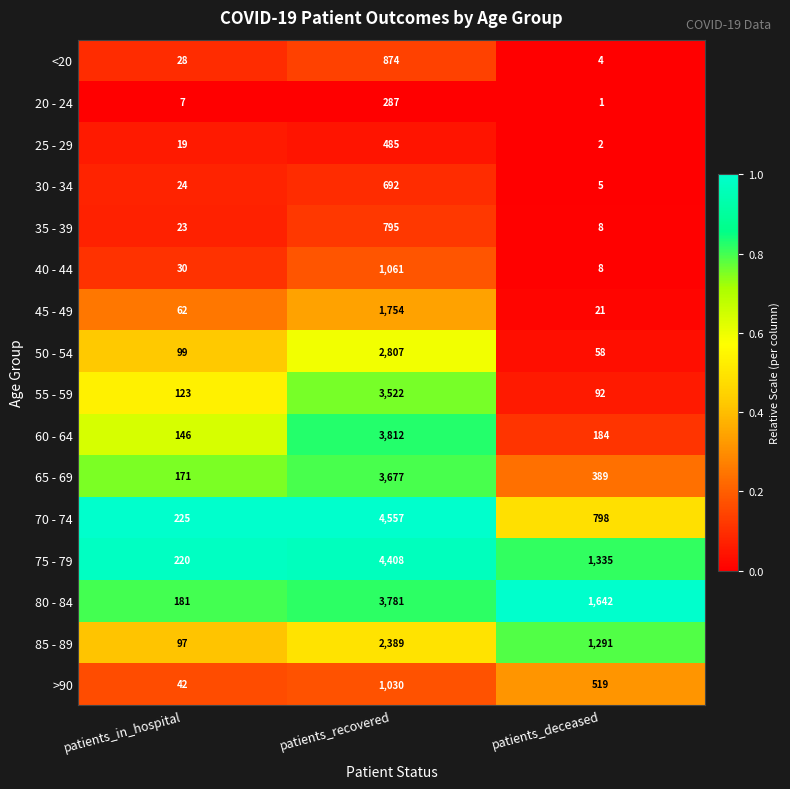

How many series are shown in this chart?

16